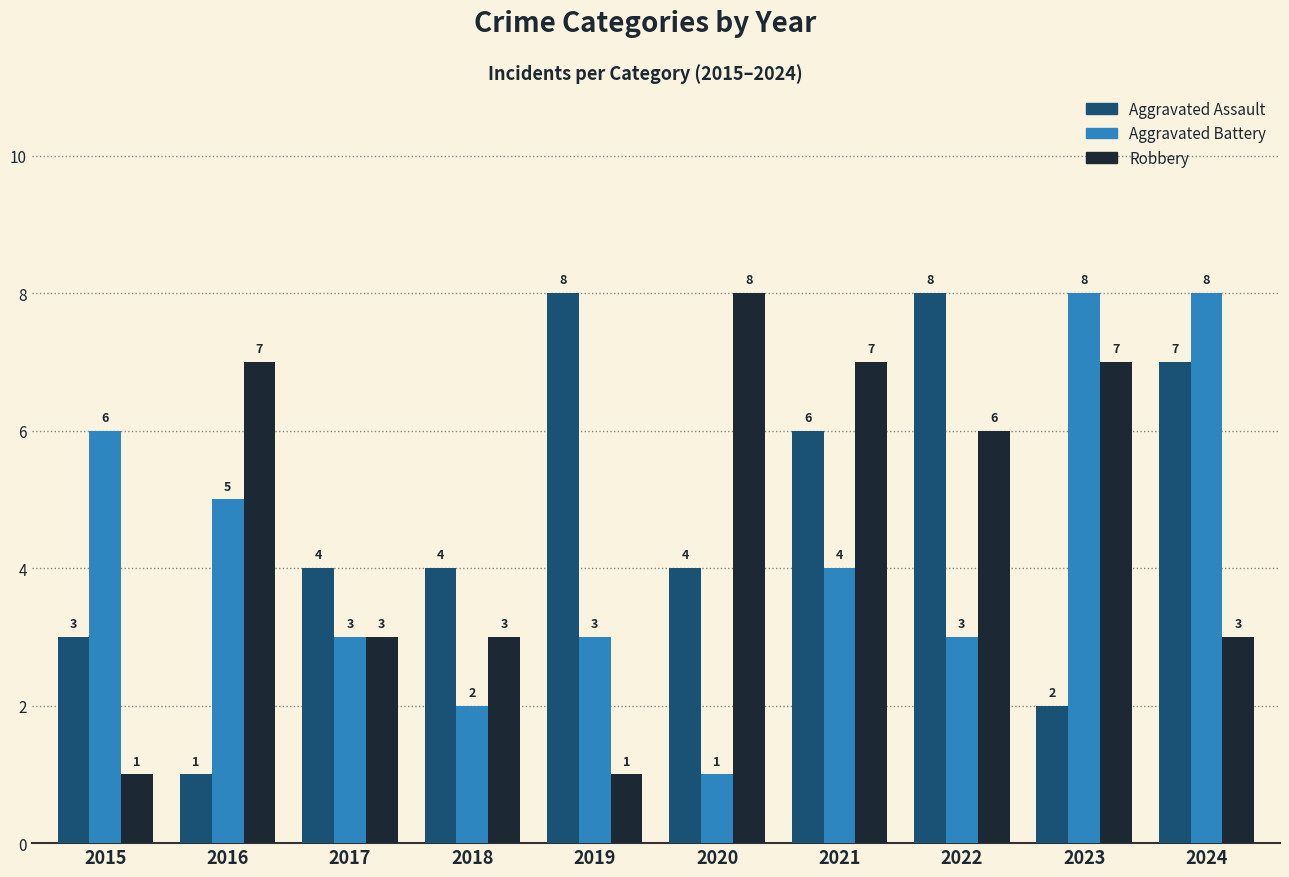

Reading right to left, extract all data points from this chart.

Aggravated Assault: 2024=7	2023=2	2022=8	2021=6	2020=4	2019=8	2018=4	2017=4	2016=1	2015=3
Aggravated Battery: 2024=8	2023=8	2022=3	2021=4	2020=1	2019=3	2018=2	2017=3	2016=5	2015=6
Robbery: 2024=3	2023=7	2022=6	2021=7	2020=8	2019=1	2018=3	2017=3	2016=7	2015=1